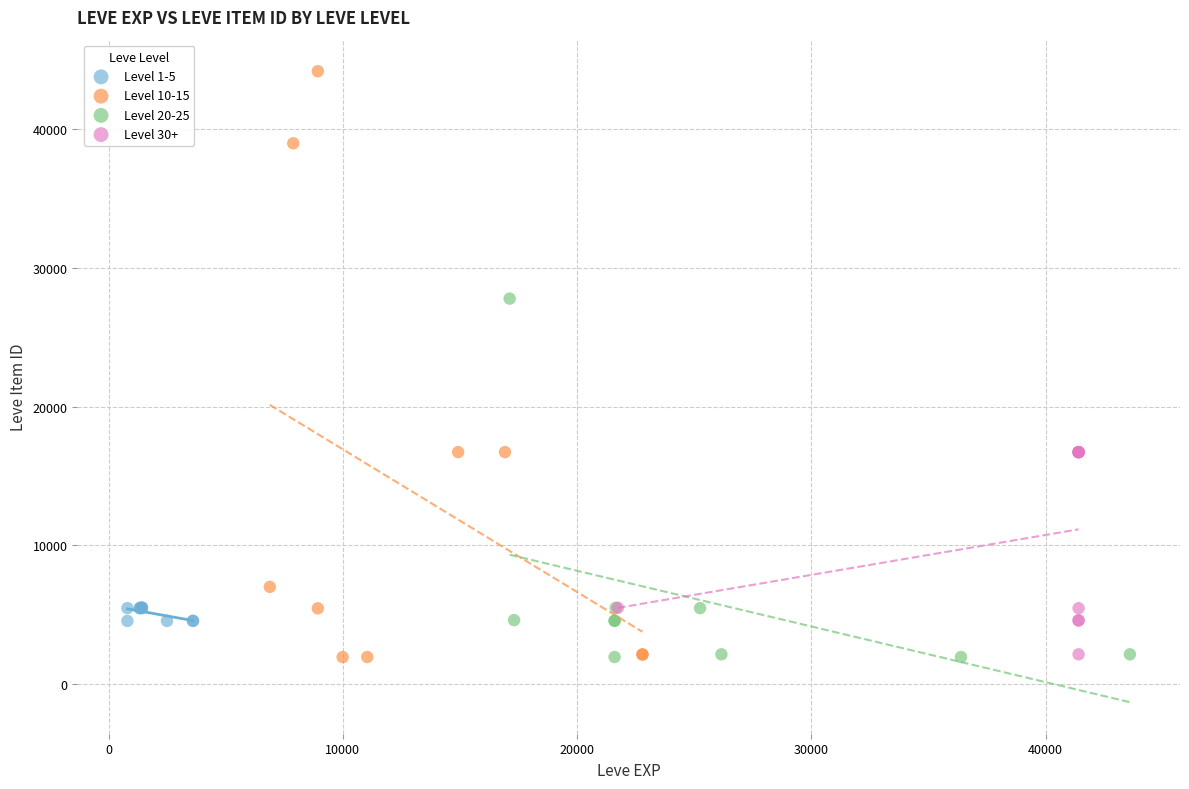

Which series reaches the maximum Y coordinate?

Level 10-15